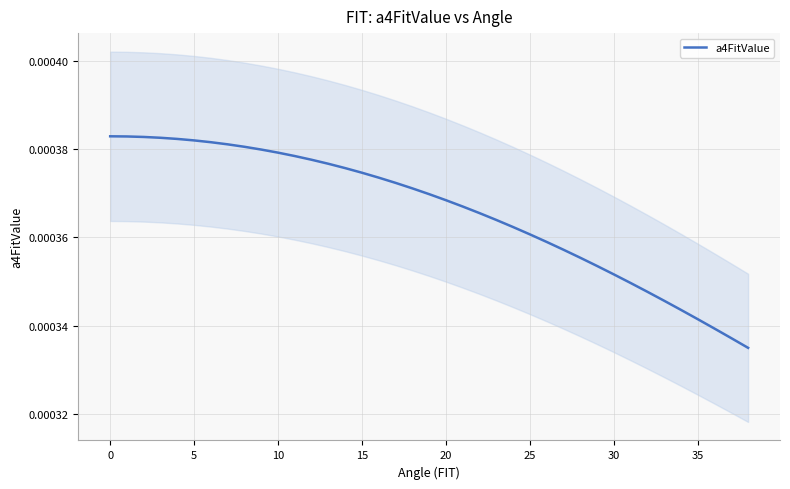

Which has a higher value, 19 or 28?

19